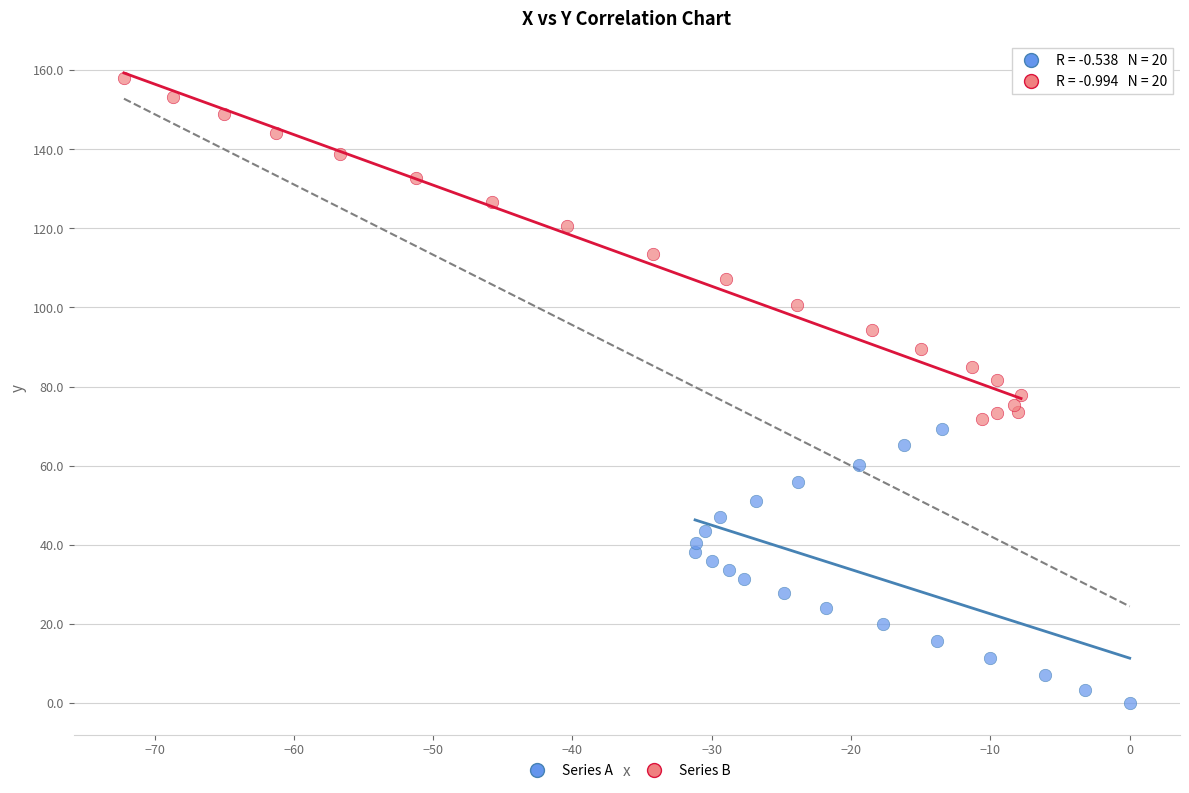

Which series reaches the maximum Y coordinate?

Series B